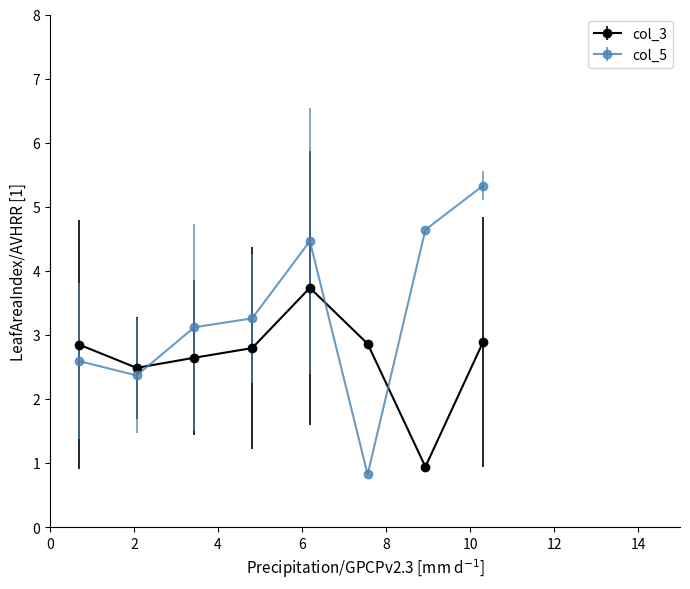

Which series has the widest spread of values?

col_5